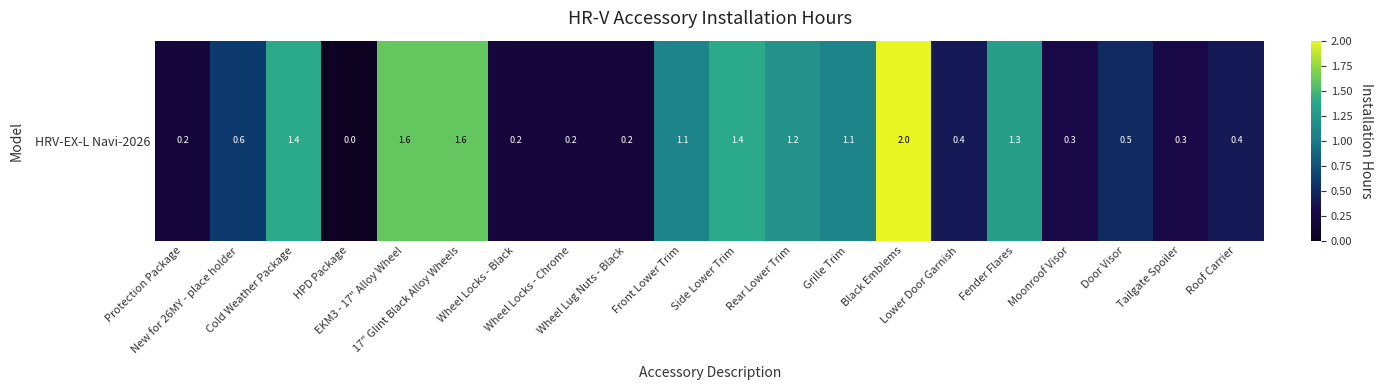

What is the sum of the values at Moonroof Visor and Fender Flares?

1.6